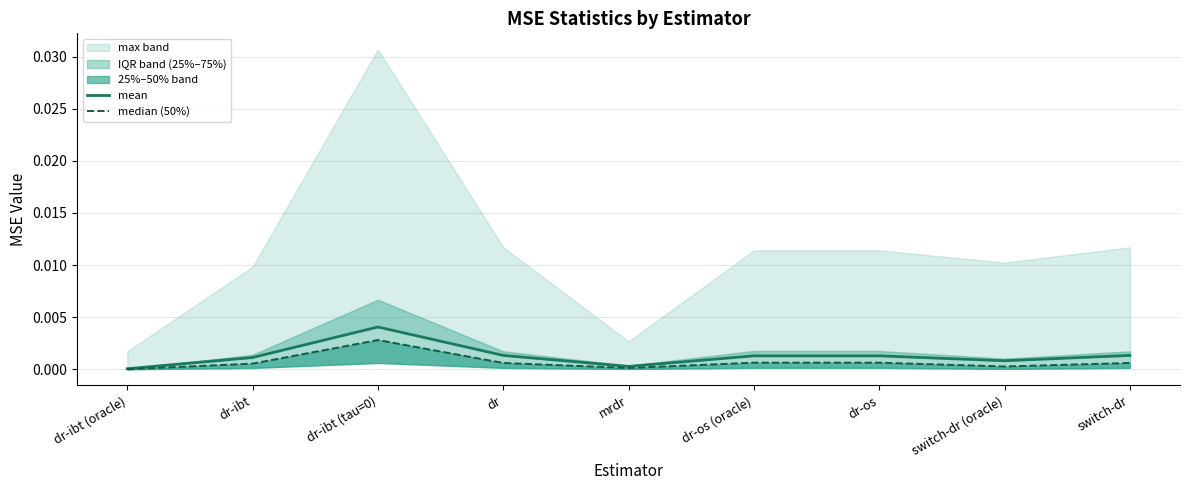

Is the value of median (50%) at dr-ibt (tau=0) greater than the value of mean at switch-dr (oracle)?

Yes